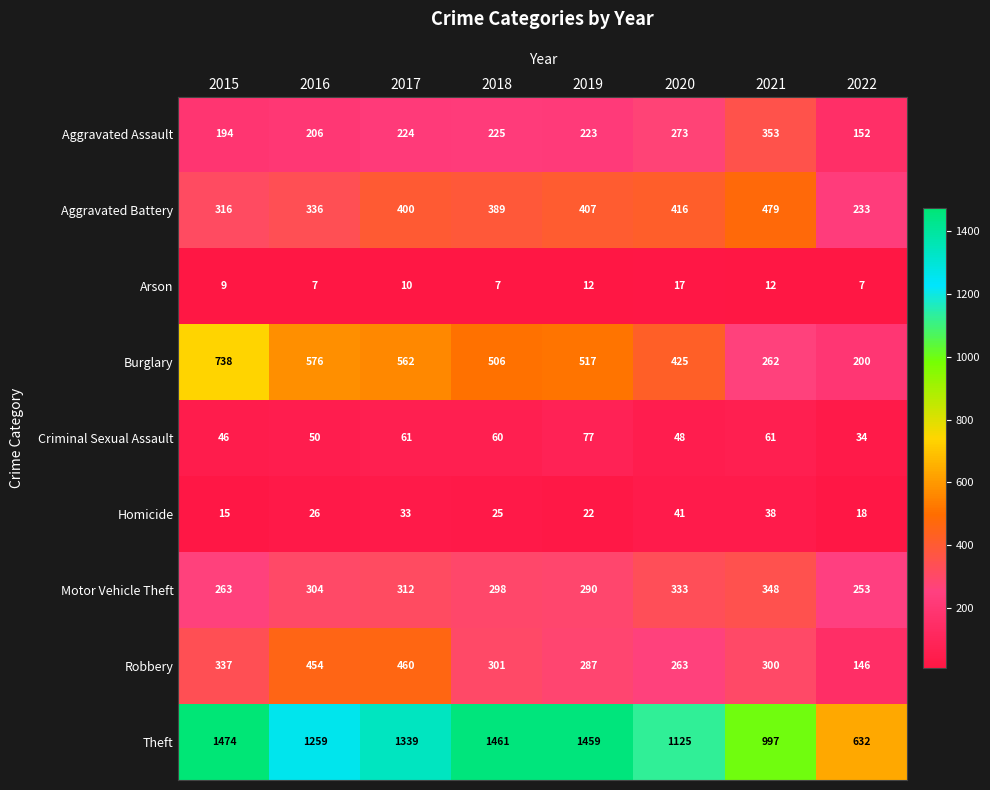

Is it true that Homicide equals 39 at 2018?

False